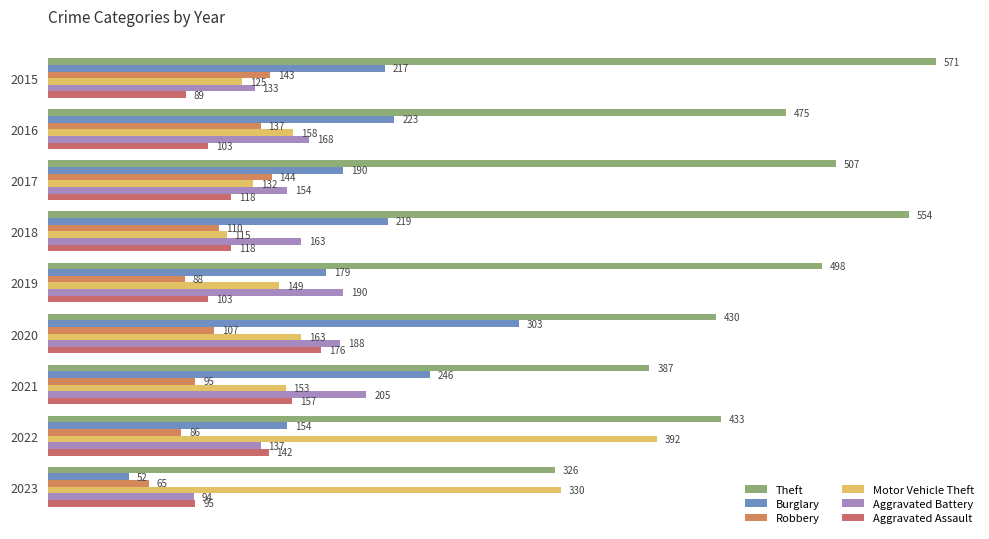

Where is Aggravated Battery nearest to the value 149?

2017